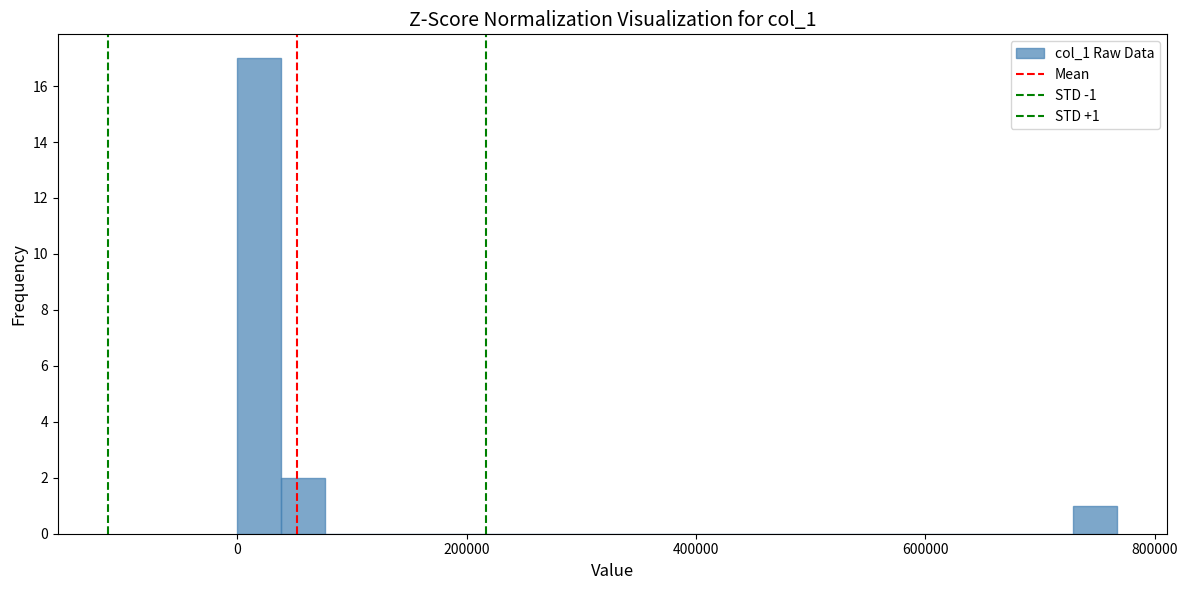

Around what value on the x-axis is the tallest bar? Give the approximate position of its centre, as read against the axis.

20000